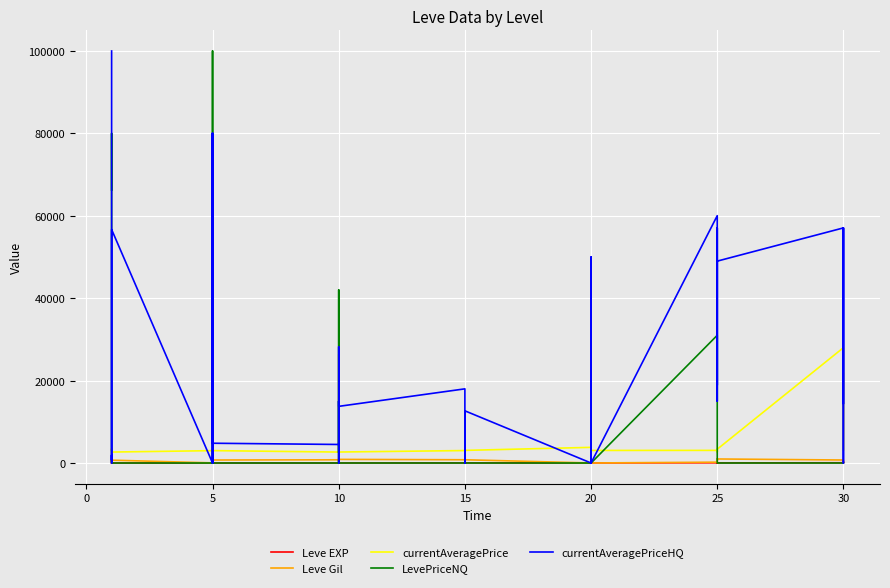

Which series has the widest spread of values?

LevePriceNQ